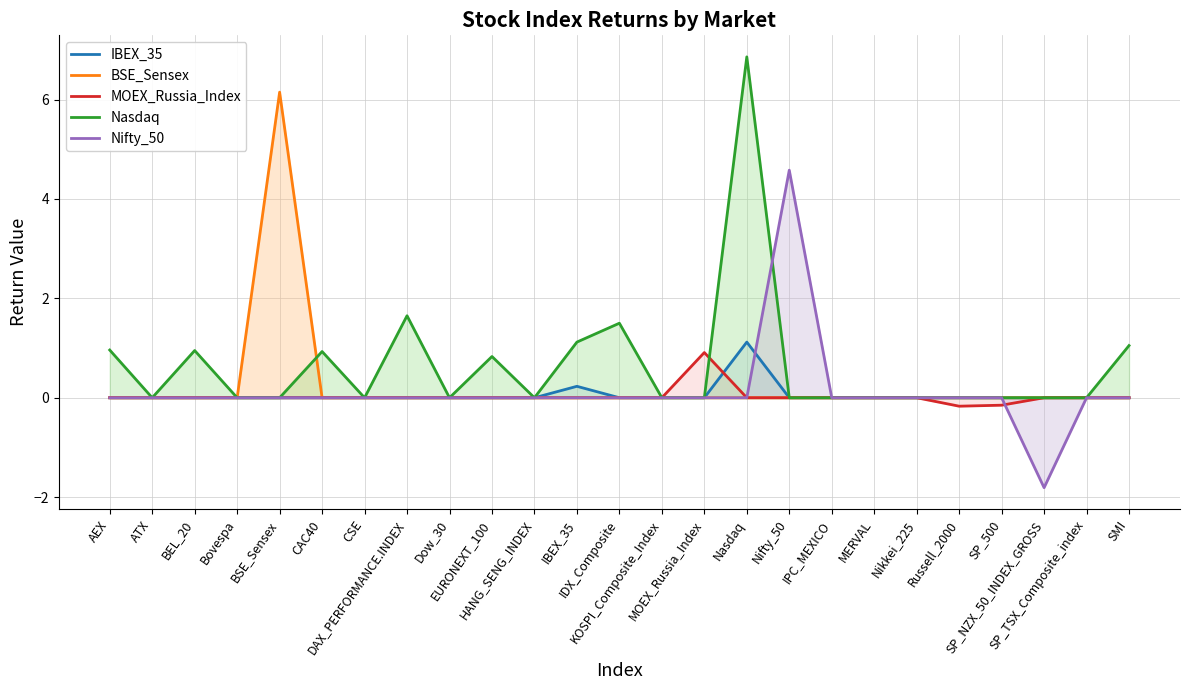

Does the chart display data point markers on the line(s)?

No